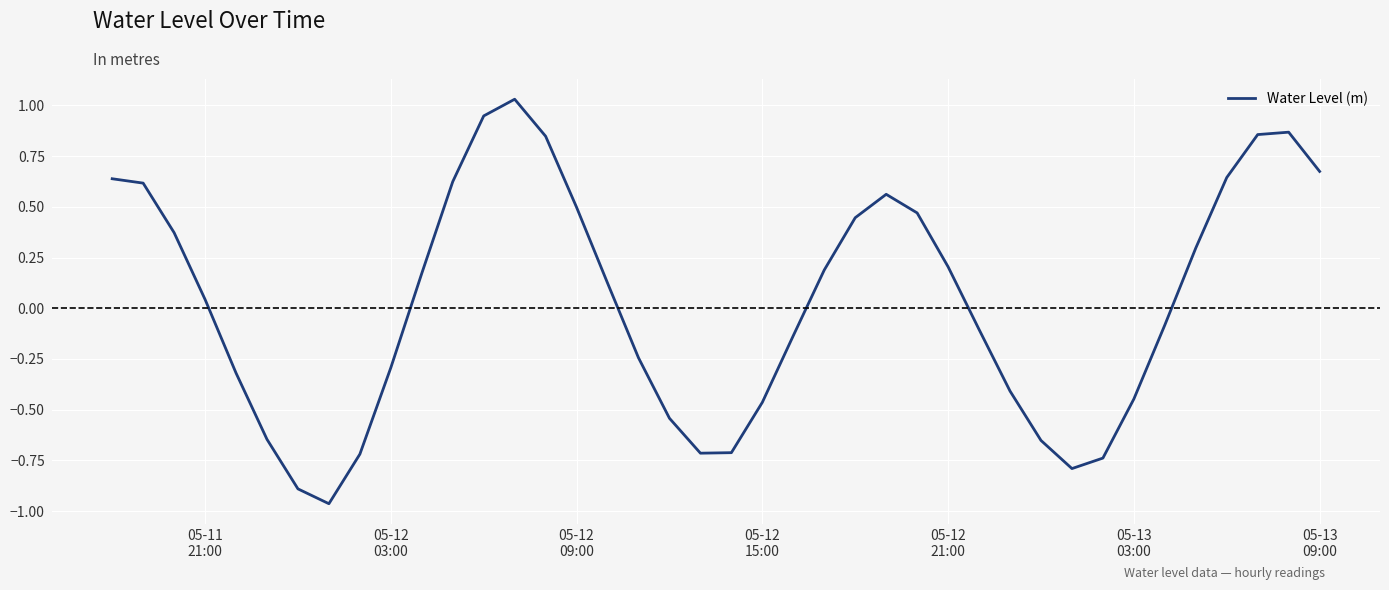

What is the difference between the second highest and second lowest values?

1.8